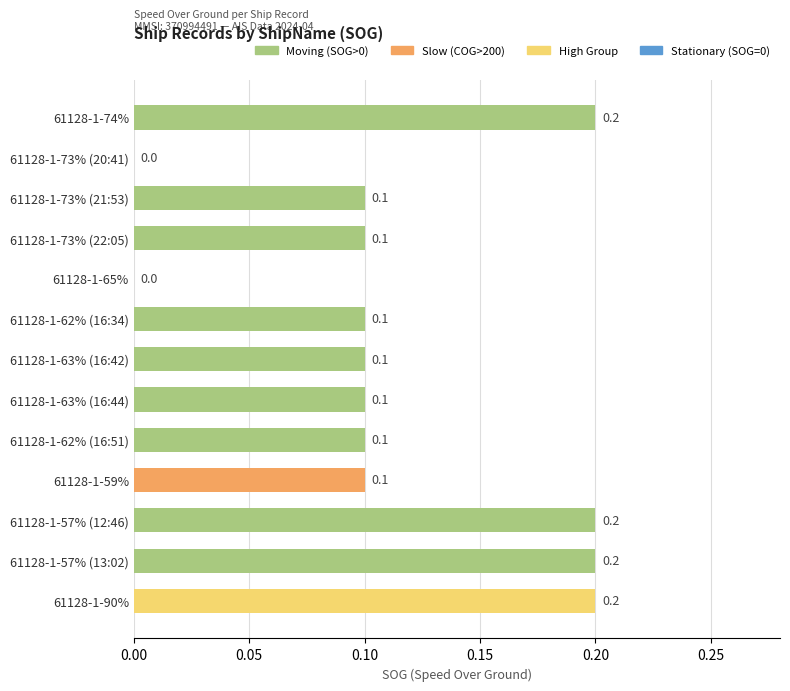

What is the sum of the values at 61128-1-63% (16:42) and 61128-1-74%?

0.3